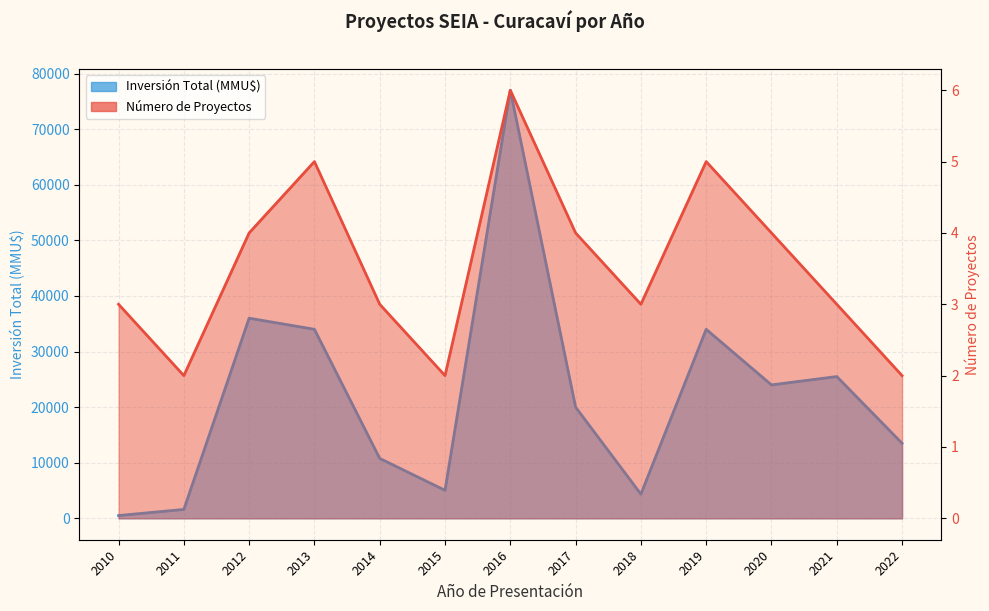

Which category has the highest value across all series?

2016